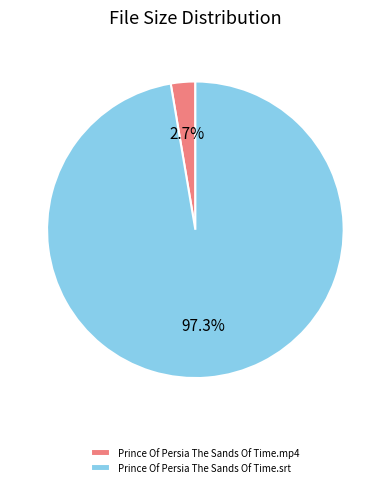

Count the number of slices in the pie.

2